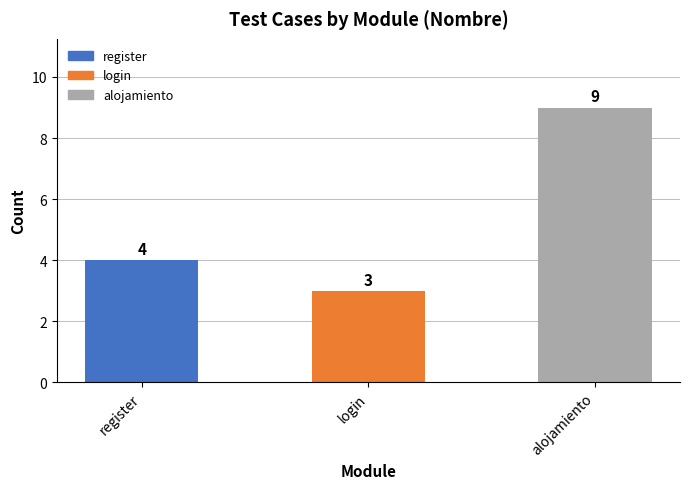

What is the smallest value displayed?

3